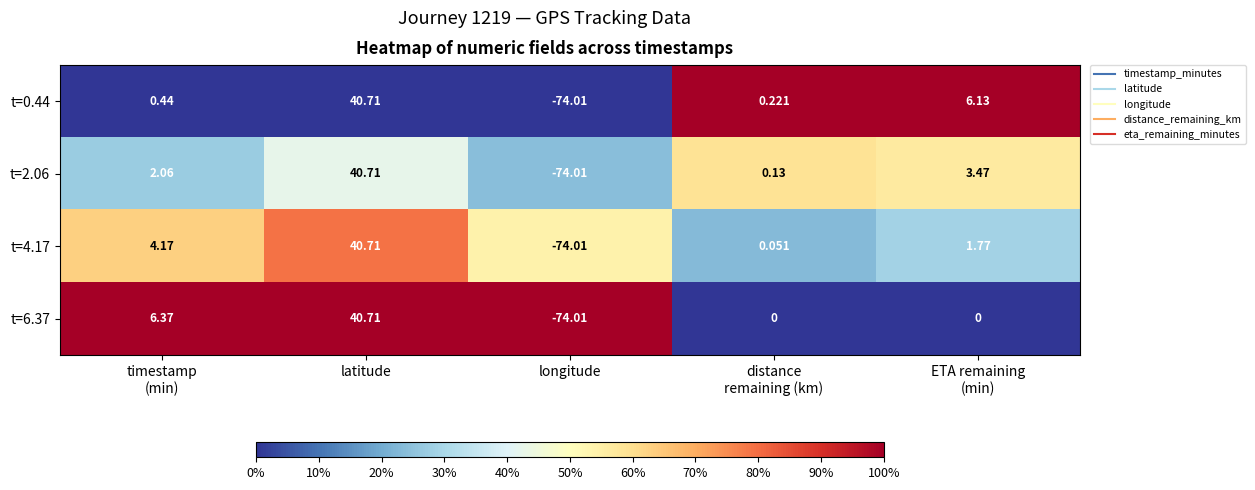

At which category is the sum across all series the highest?

latitude